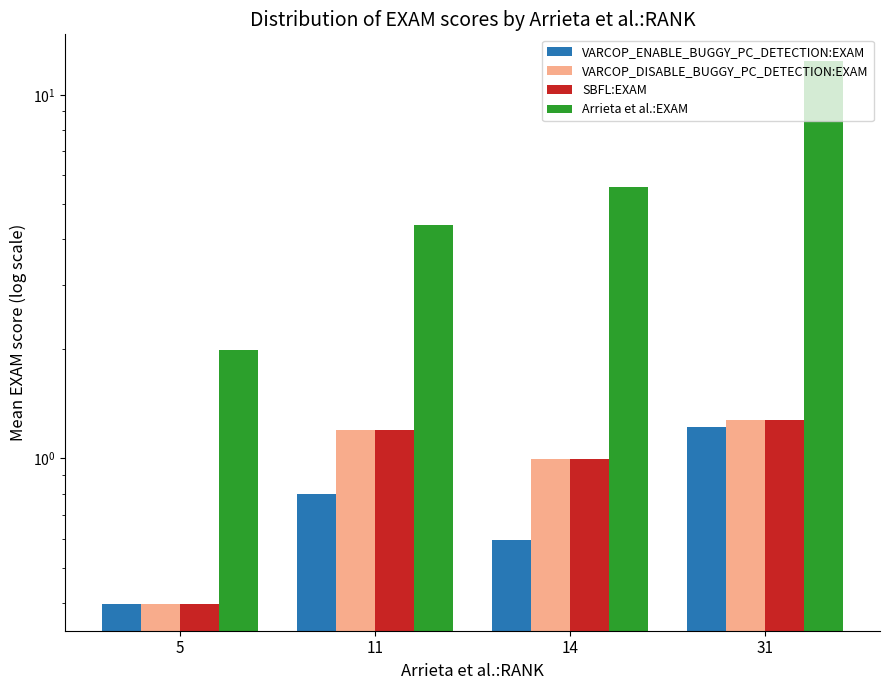

What is the difference between the highest and lowest values at 14?

5.0